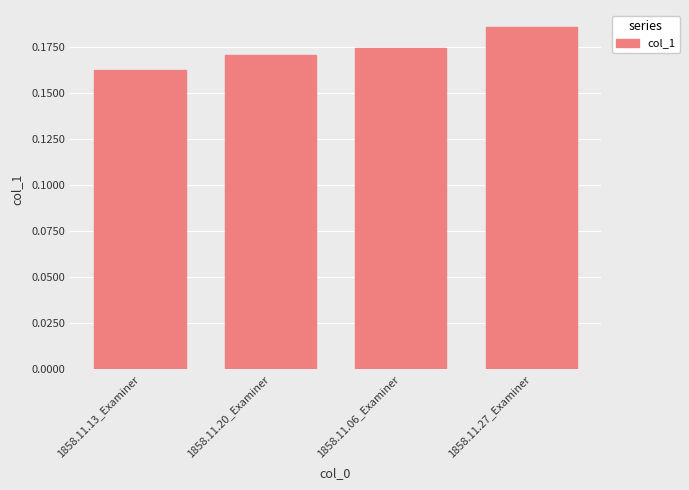

Which category has the lowest value across all series?

1858.11.13_Examiner